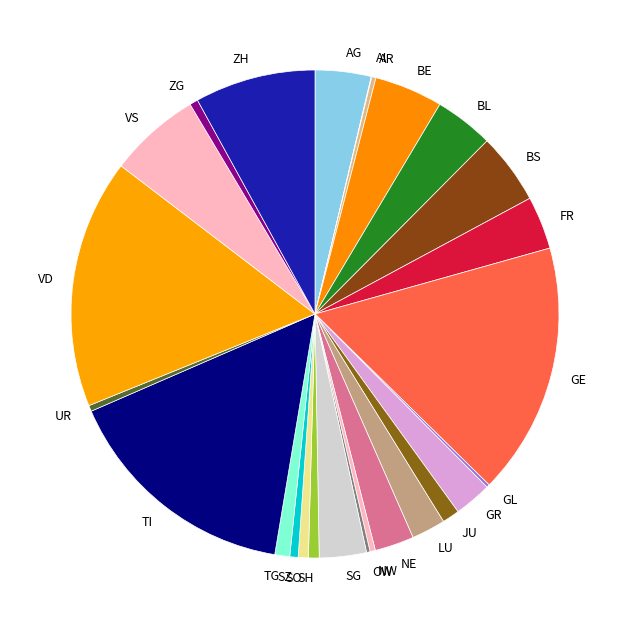

Which has a higher value, NE or JU?

NE